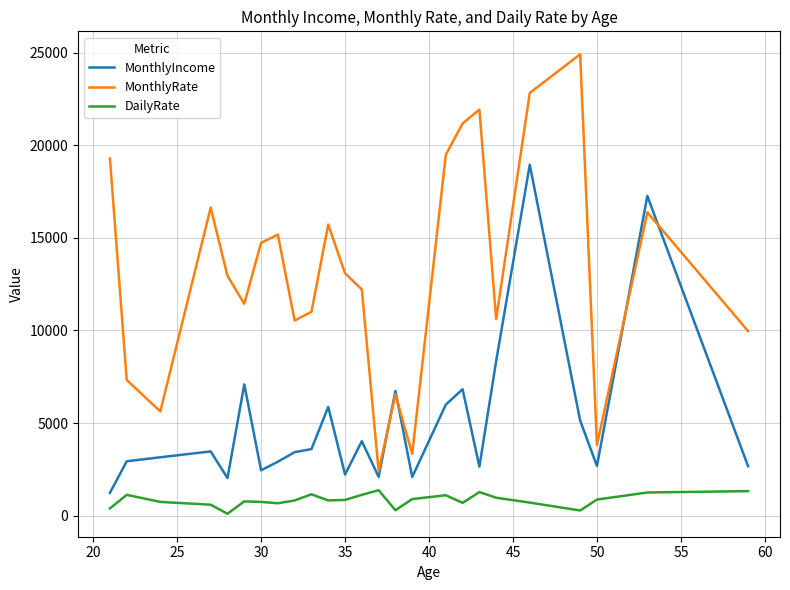

True or false: DailyRate and MonthlyIncome cross at least once.

False